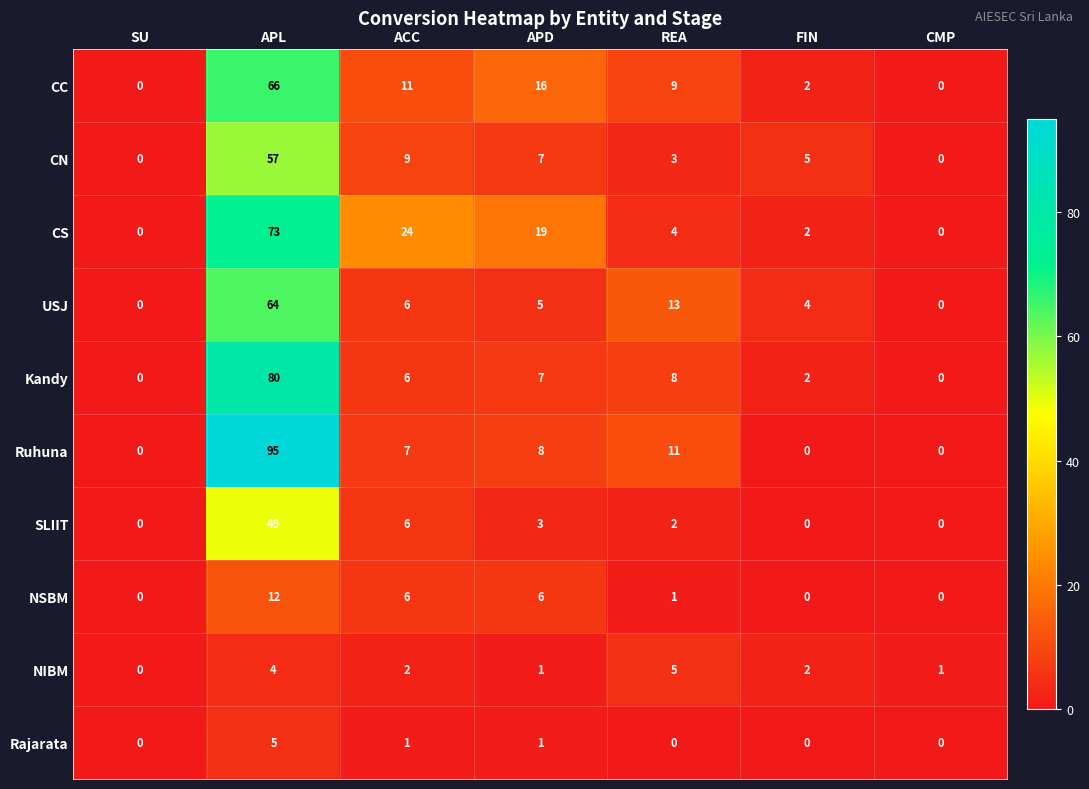

Which label corresponds to the largest value in the chart?

APL